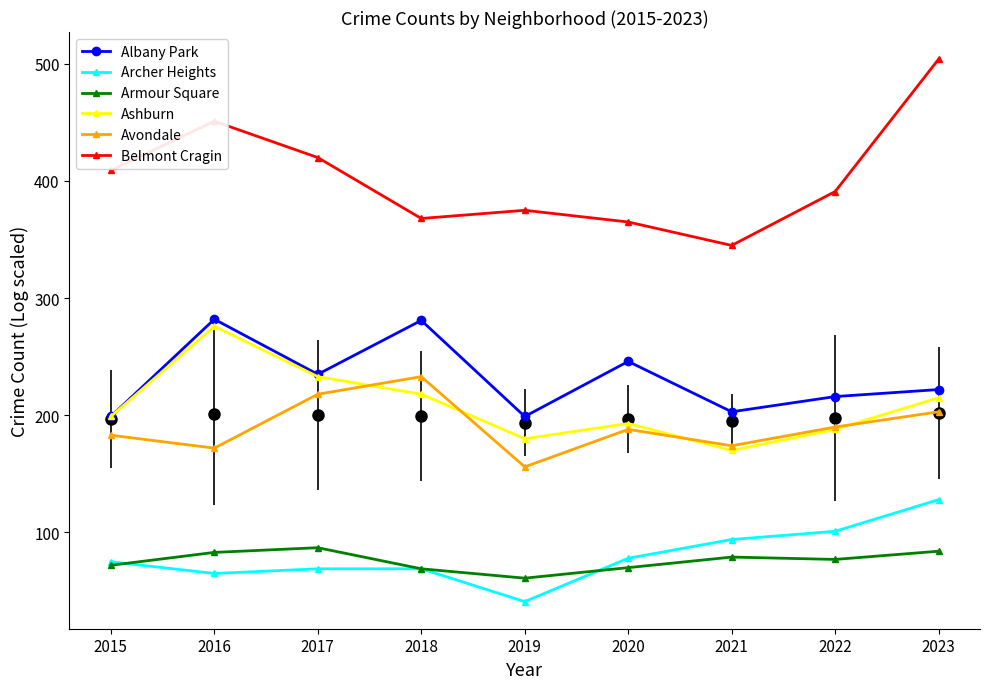

What are all the series names shown in the legend?

Albany Park, Archer Heights, Armour Square, Ashburn, Avondale, Belmont Cragin